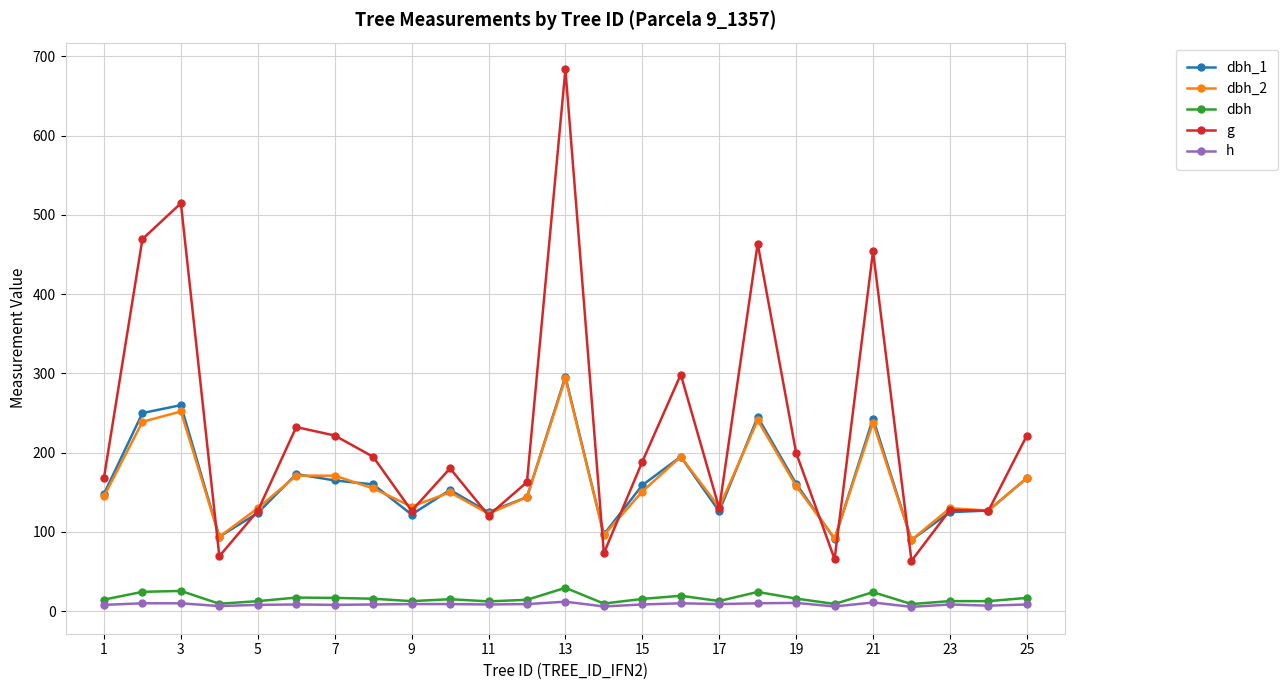

Which series has the widest spread of values?

g